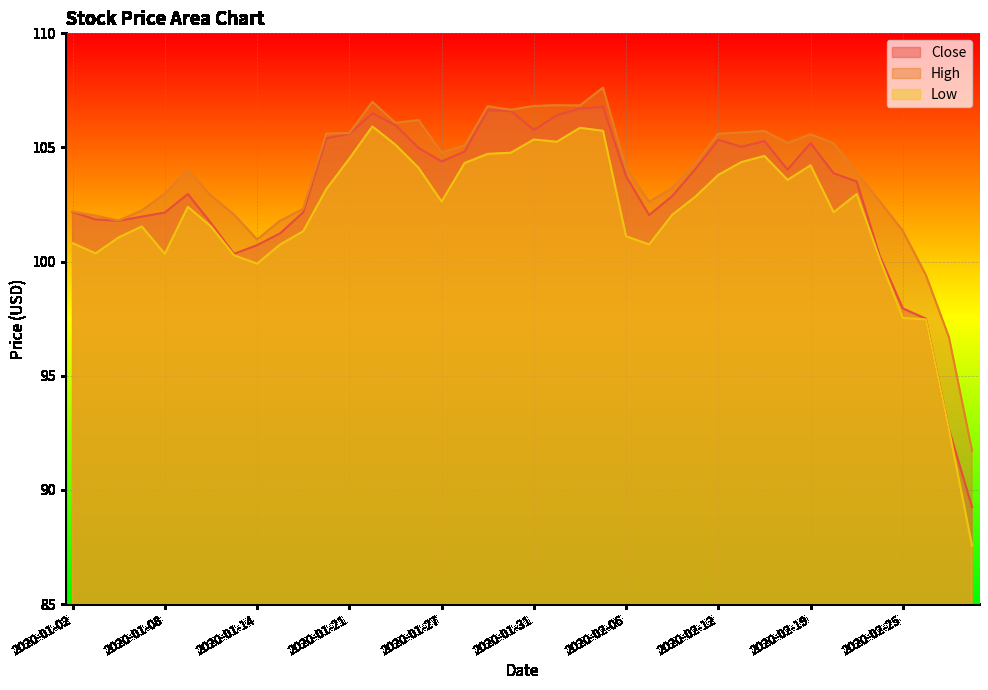

Which series has the largest range (max minus min)?

Low